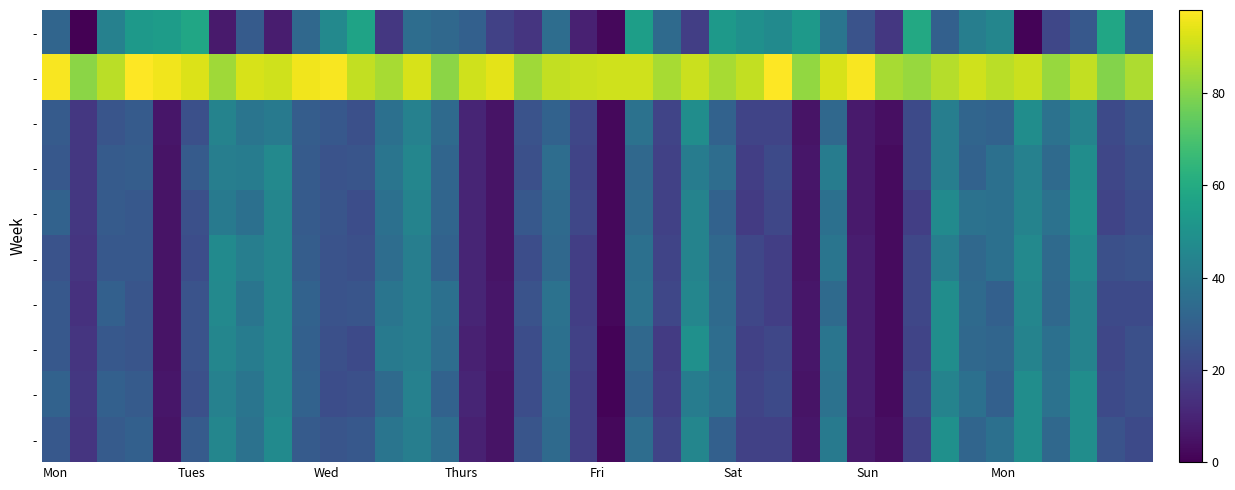

How many distinct data groups are displayed?

10